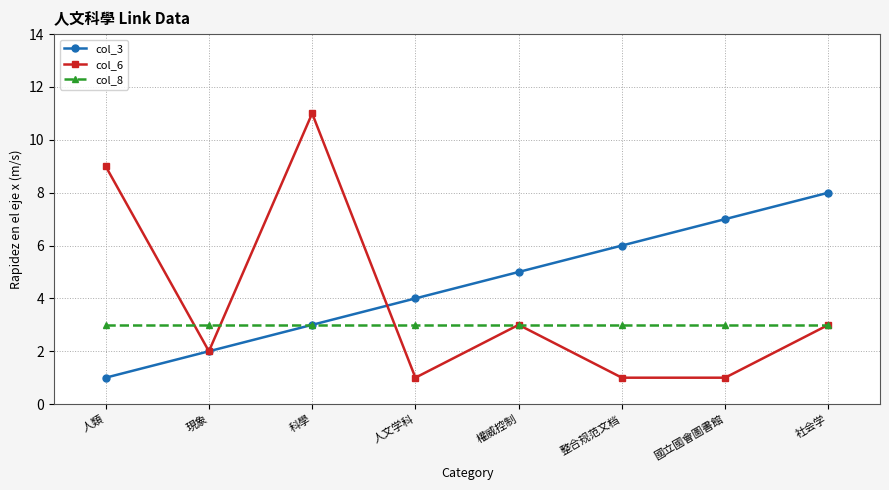

Which category has the highest value in the col_6 series?

科學